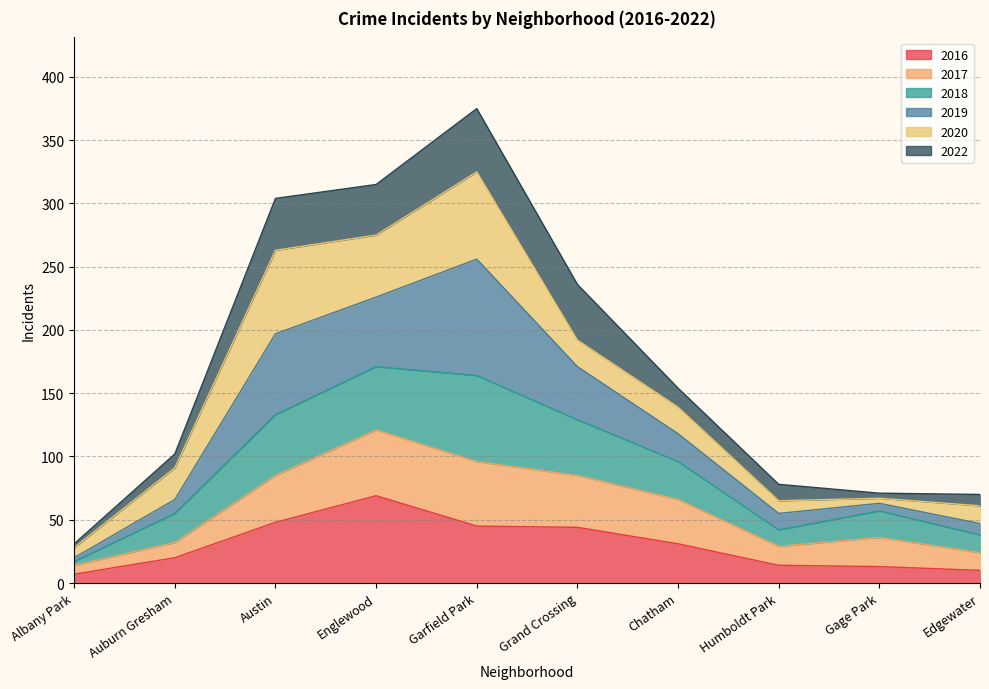

The value of 2016 at Gage Park is 13. True or false?

True